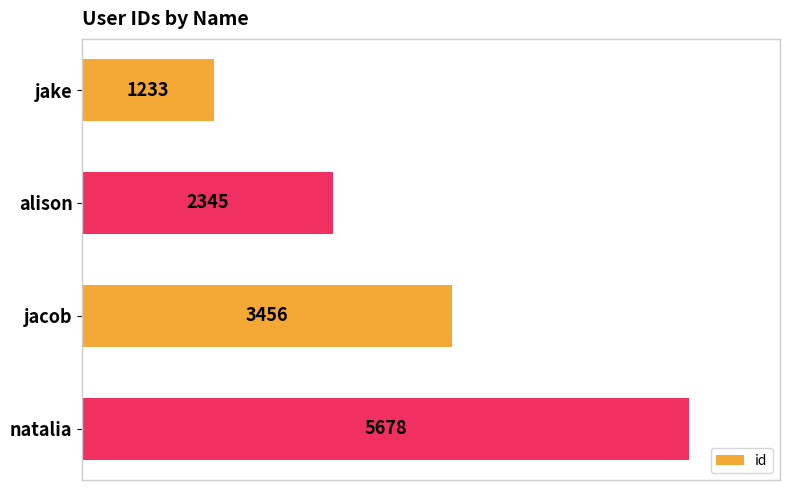

How many values are between 2345 and 5678?

3